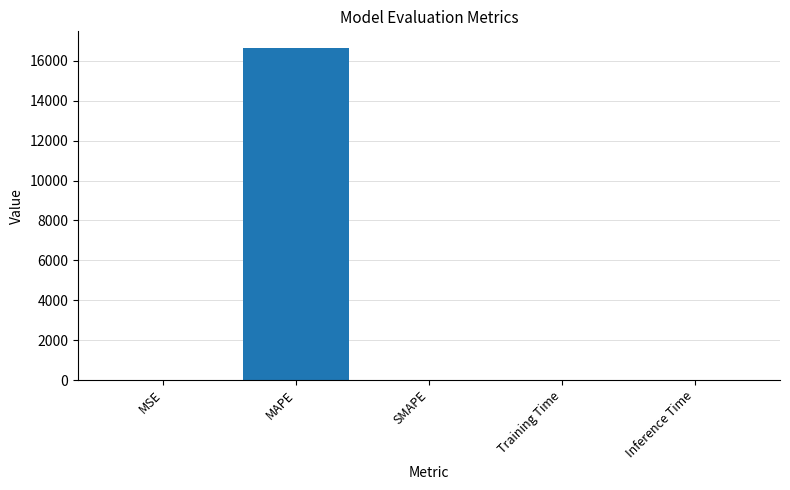

Is it true that the value at Training Time is 0.0?

True